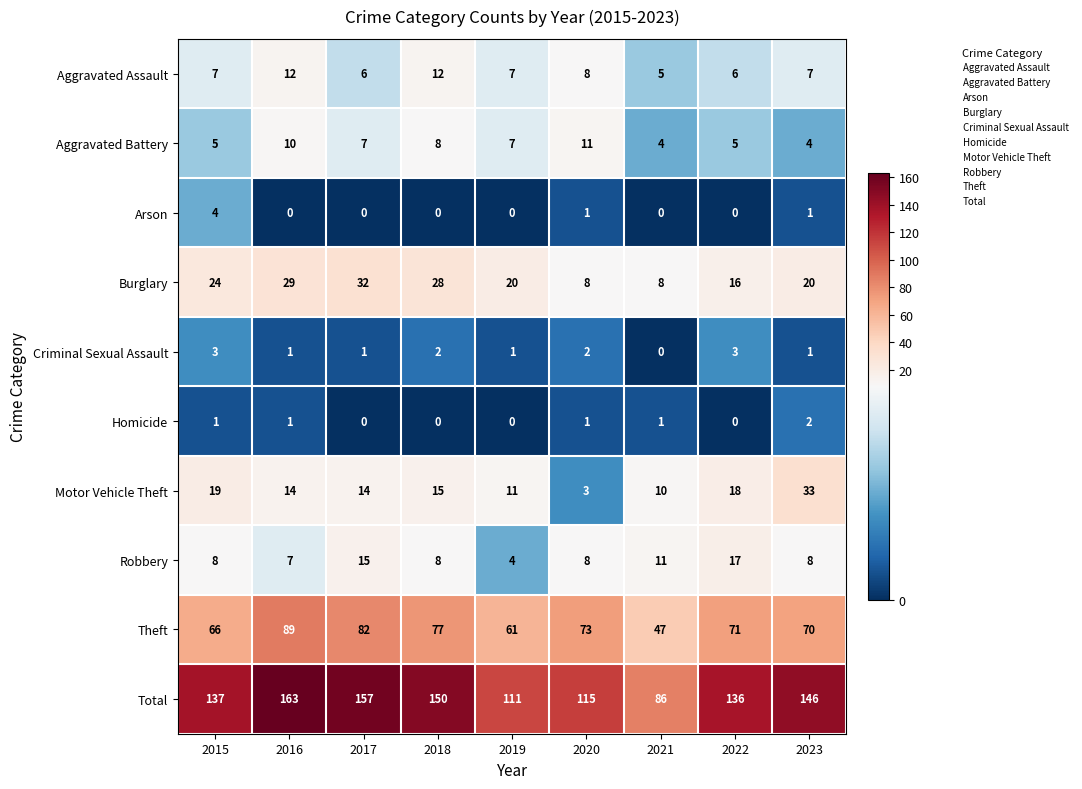

What is the difference between the Aggravated Assault values at 2020 and 2018?

4